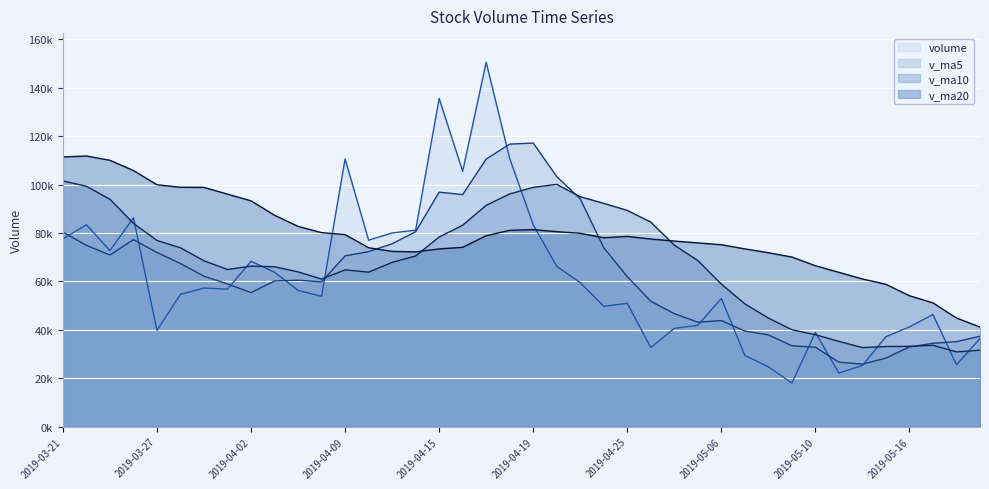

At which category does the chart reach its minimum across all series?

2019-05-09